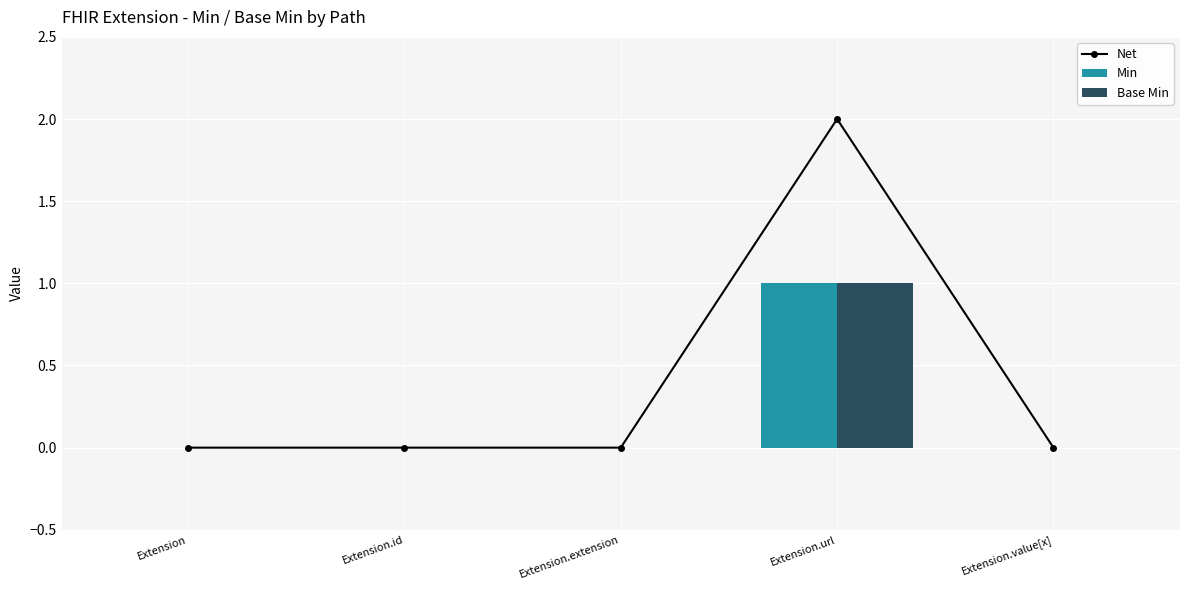

The Net series shows 1 at Extension.extension. True or false?

False